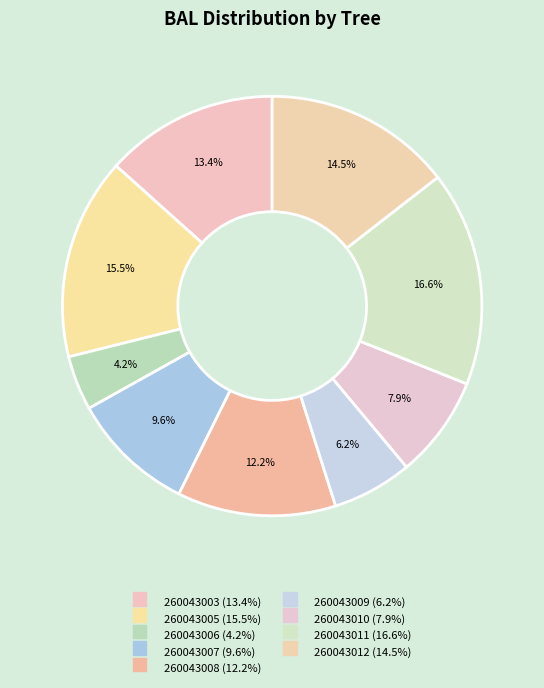

Count the number of slices in the pie.

9